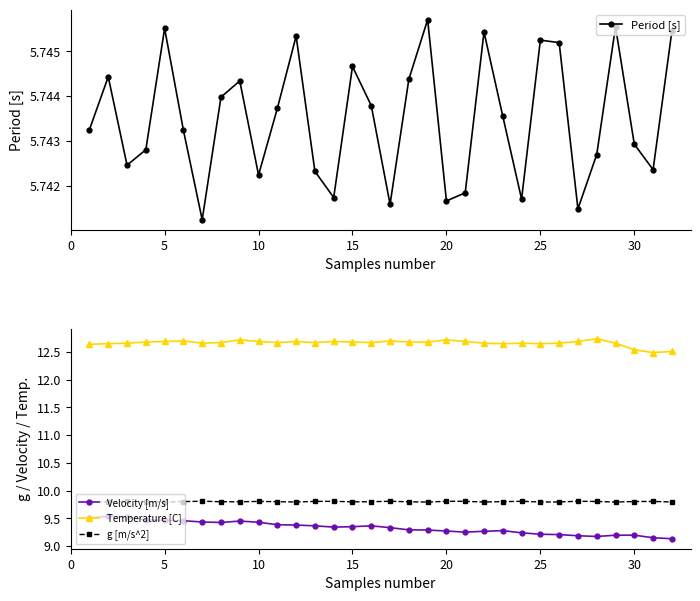

What is the value of the Temperature [C] point at the 9th from the left?

12.7